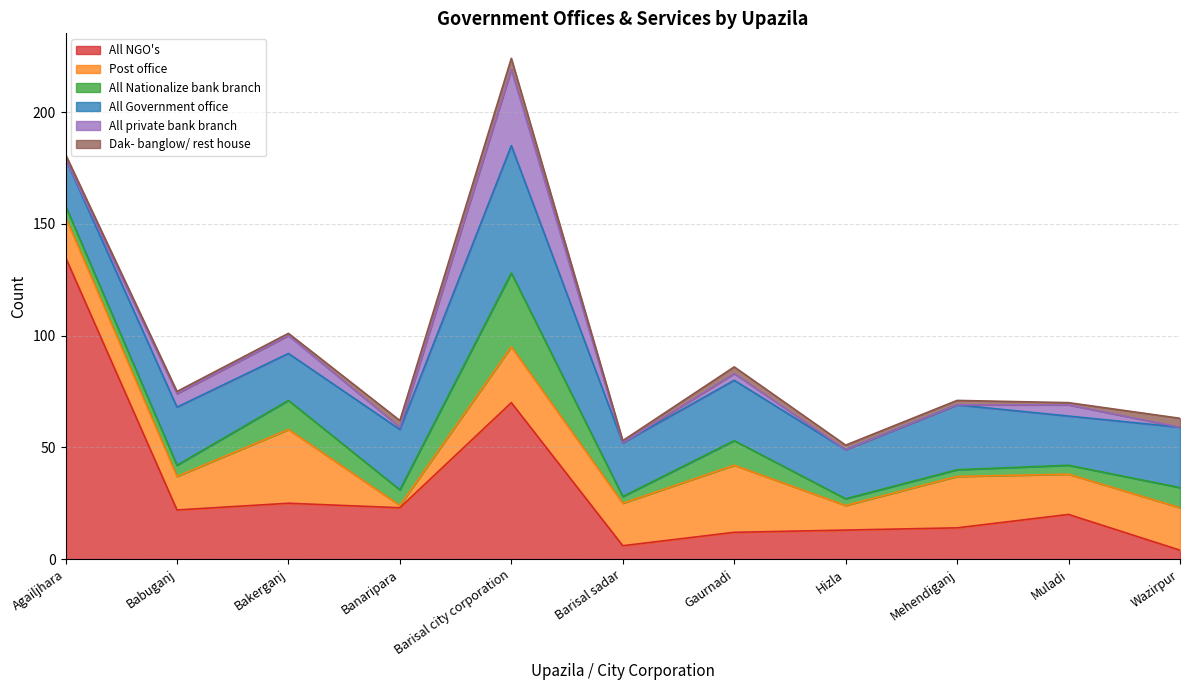

Reading left to right, what are all the values shown in this chart?

All NGO's: 135	22	25	23	70	6	12	13	14	20	4
Post office: 18	15	33	1	25	19	30	11	23	18	19
All Nationalize bank branch: 5	5	13	7	33	3	11	3	3	4	9
All Government office: 21	26	21	27	57	24	27	22	29	22	27
All private bank branch: 0	6	8	1	34	0	3	0	0	5	0
Dak- banglow/ rest house: 2	1	1	3	5	1	3	2	2	1	4